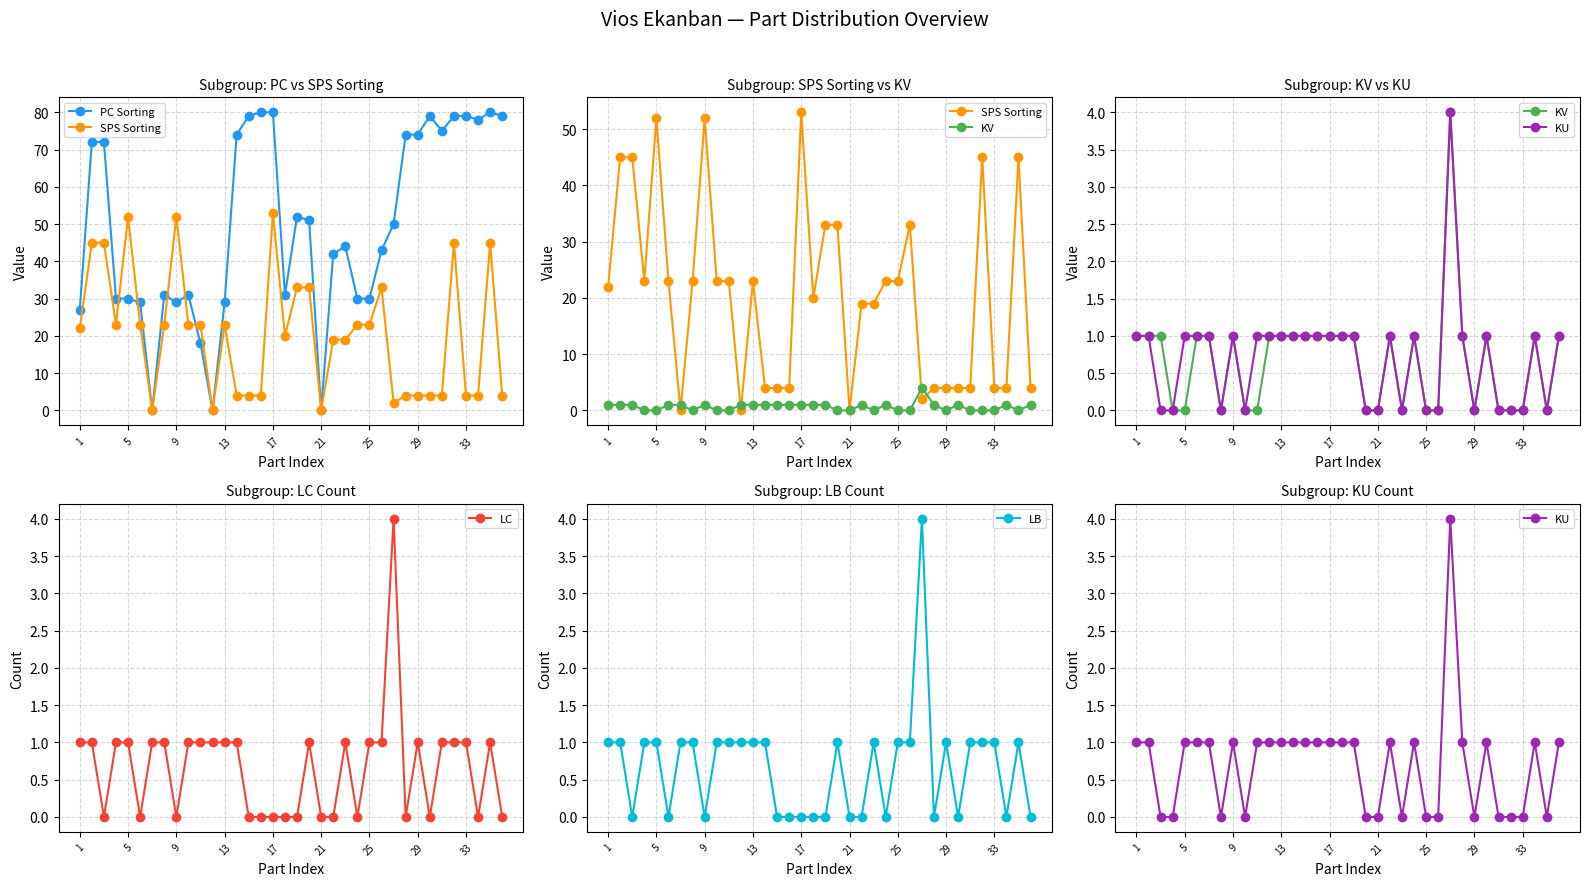

The value of LC at 25 is 0. True or false?

False